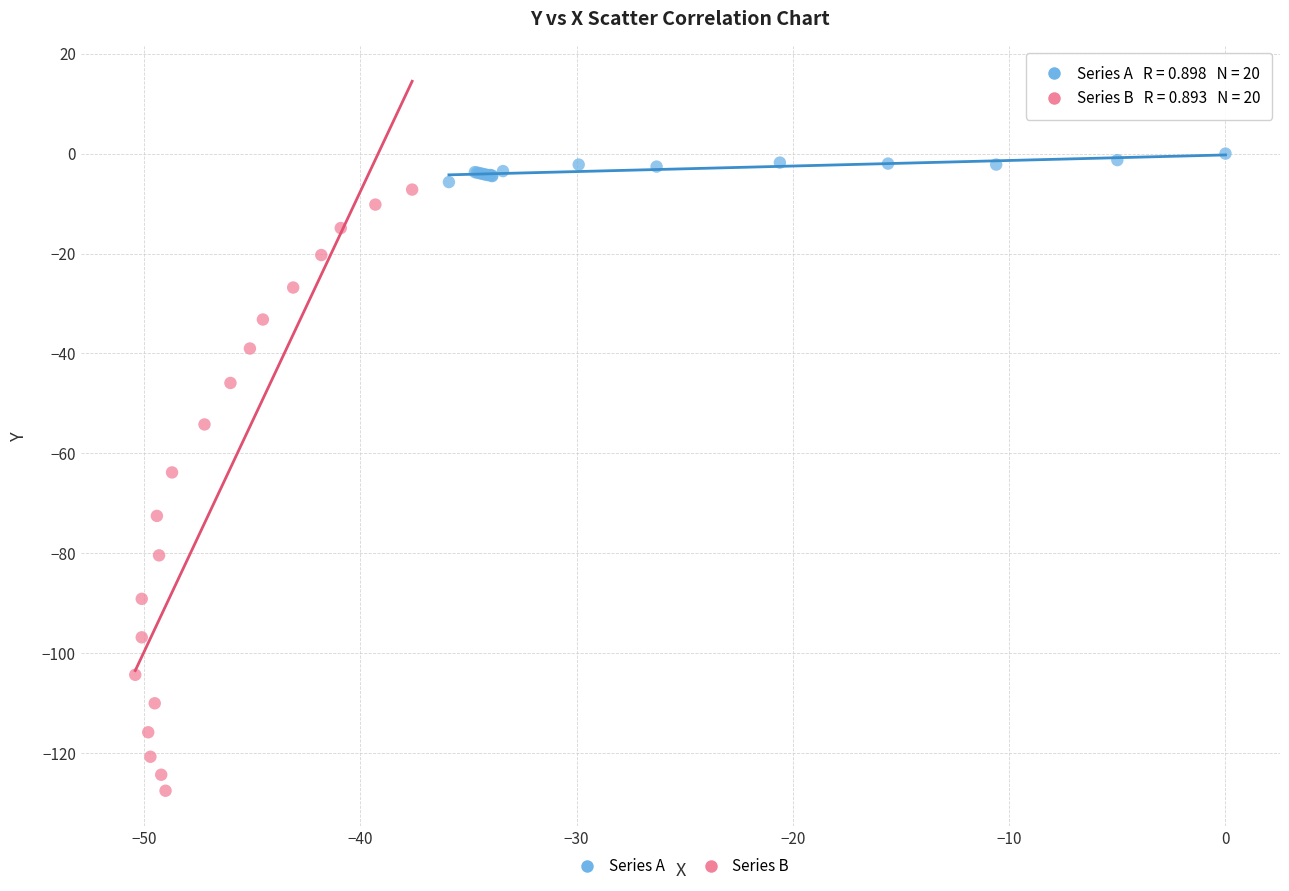

Which series contains the highest Y value?

Series A